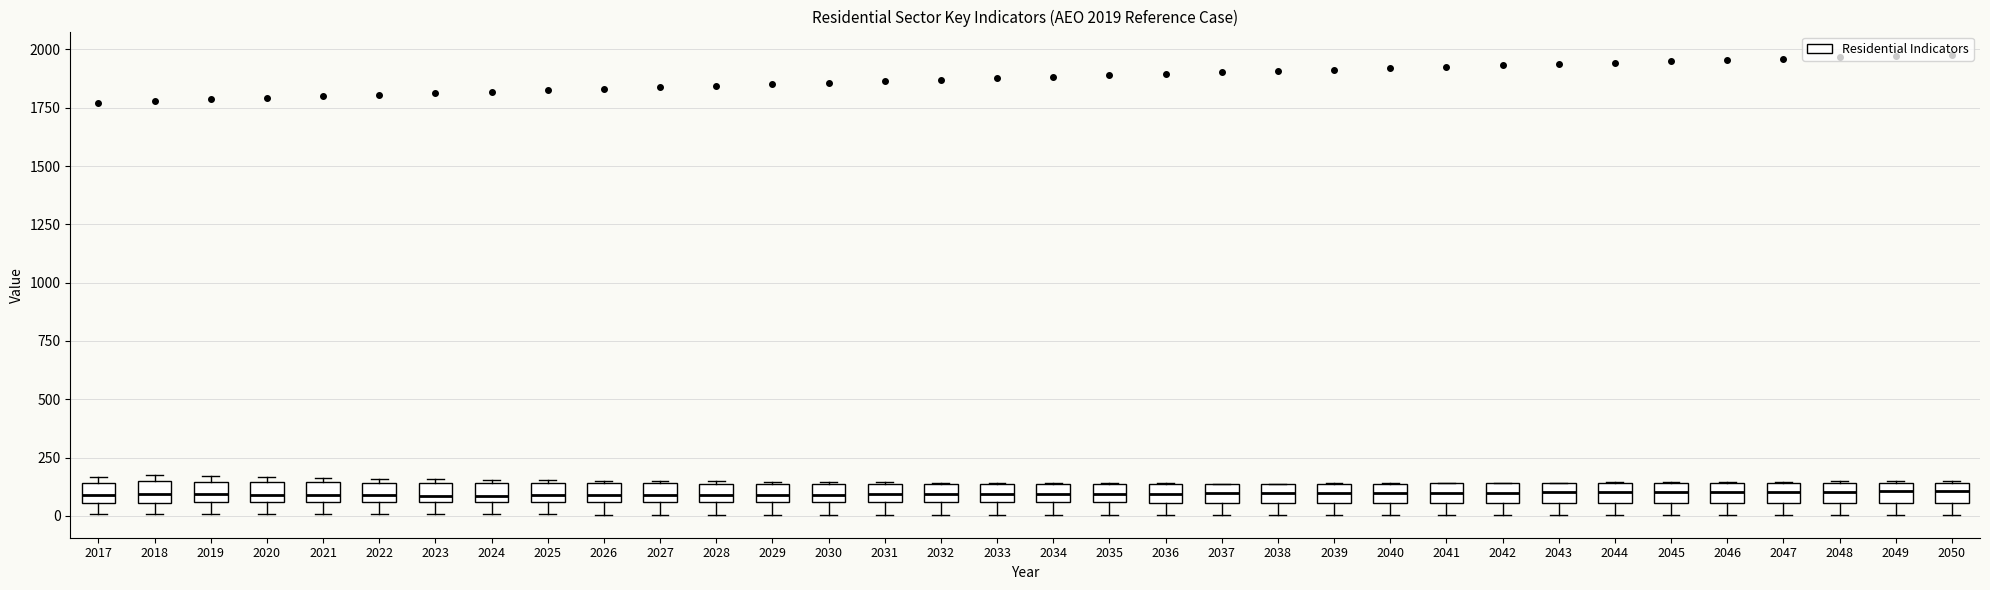

Reading left to right, read every box against the y-axis: the position of its median line, the range the box covers, and the ends of its whiskers. The values are not printed on the chart, so give them approximately, as read against the axis.

2017: median 100, box 50 to 150, whiskers 0 to 150 (just above the box's upper edge)
2018: median 100, box 50 to 150, whiskers 0 to 200
2019: median 100, box 50 to 150, whiskers 0 to 150 (just above the box's upper edge)
2020: median 100, box 50 to 150, whiskers 0 to 150 (just above the box's upper edge)
2021: median 100, box 50 to 150, whiskers 0 to 150 (just above the box's upper edge)
2022: median 100, box 50 to 150, whiskers 0 to 150 (just above the box's upper edge)
2023: median 100, box 50 to 150, whiskers 0 to 150 (just above the box's upper edge)
2024: median 100, box 50 to 150, whiskers 0 to 150
2025: median 100, box 50 to 150, whiskers 0 to 150
2026: median 100, box 50 to 150, whiskers 0 to 150
2027: median 100, box 50 to 150, whiskers 0 to 150
2028: median 100, box 50 to 150, whiskers 0 to 150
2029: median 100, box 50 to 150, whiskers 0 to 150
2030: median 100, box 50 to 150, whiskers 0 to 150
2031: median 100, box 50 to 150, whiskers 0 to 150
2032: median 100, box 50 to 150, whiskers 0 to 150
2033: median 100, box 50 to 150, whiskers 0 to 150
2034: median 100, box 50 to 150, whiskers 0 to 150
2035: median 100, box 50 to 150, whiskers 0 to 150
2036: median 100, box 50 to 150, whiskers 0 to 150
2037: median 100, box 50 to 150, whiskers 0 to 150
2038: median 100, box 50 to 150, whiskers 0 to 150
2039: median 100, box 50 to 150, whiskers 0 to 150
2040: median 100, box 50 to 150, whiskers 0 to 150
2041: median 100, box 50 to 150, whiskers 0 to 150
2042: median 100, box 50 to 150, whiskers 0 to 150
2043: median 100, box 50 to 150, whiskers 0 to 150
2044: median 100, box 50 to 150, whiskers 0 to 150
2045: median 100, box 50 to 150, whiskers 0 to 150
2046: median 100, box 50 to 150, whiskers 0 to 150
2047: median 100, box 50 to 150, whiskers 0 to 150
2048: median 100, box 50 to 150, whiskers 0 to 150
2049: median 100, box 50 to 150, whiskers 0 to 150
2050: median 100, box 50 to 150, whiskers 0 to 150